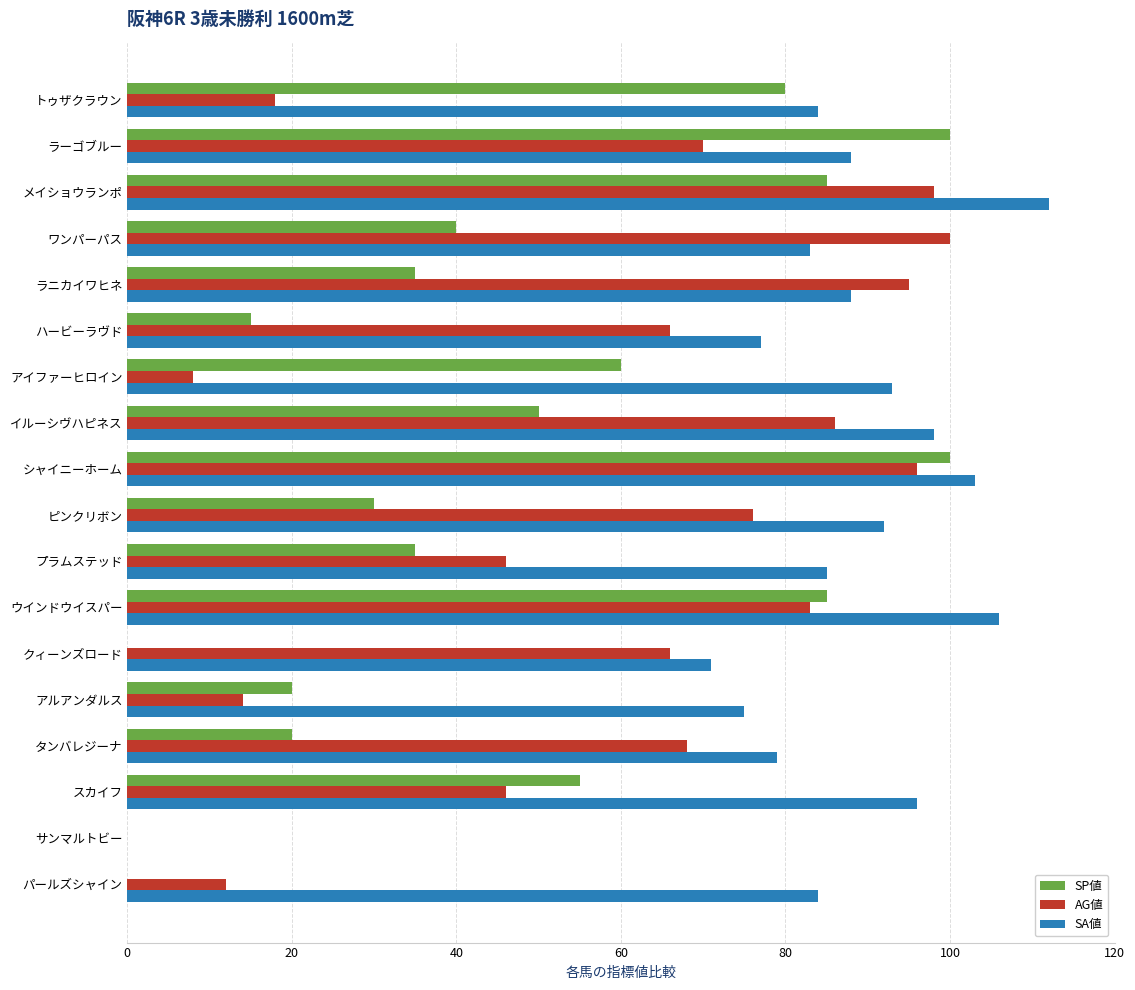

The AG値 series shows 98 at メイショウランポ. True or false?

True